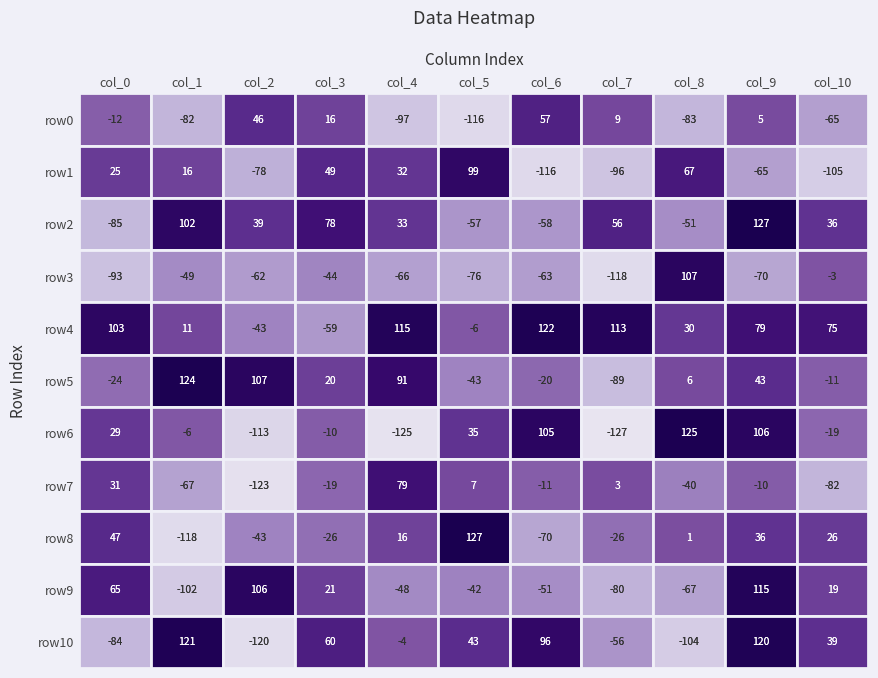

Rank the categories by row0 value from highest to lowest.

col_6, col_2, col_3, col_7, col_9, col_0, col_10, col_1, col_8, col_4, col_5